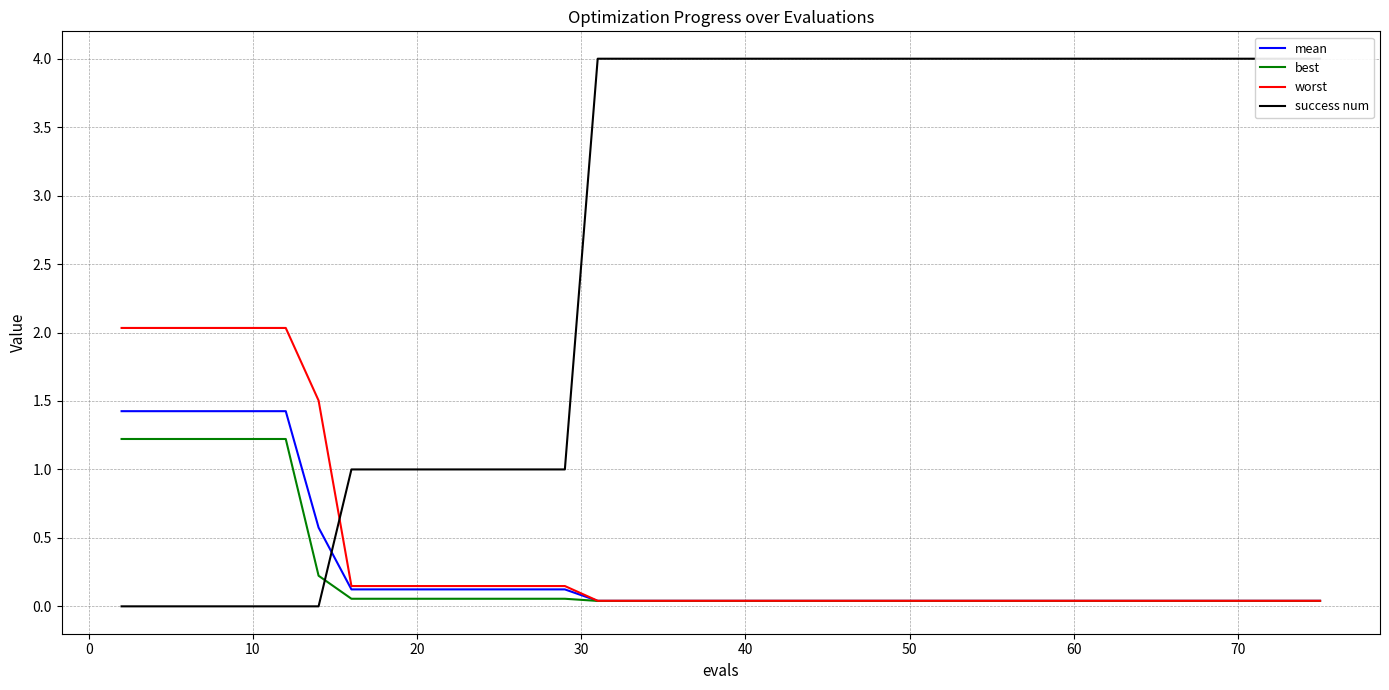

Rank the series at 70 from lowest to highest value.

best, mean, worst, success num